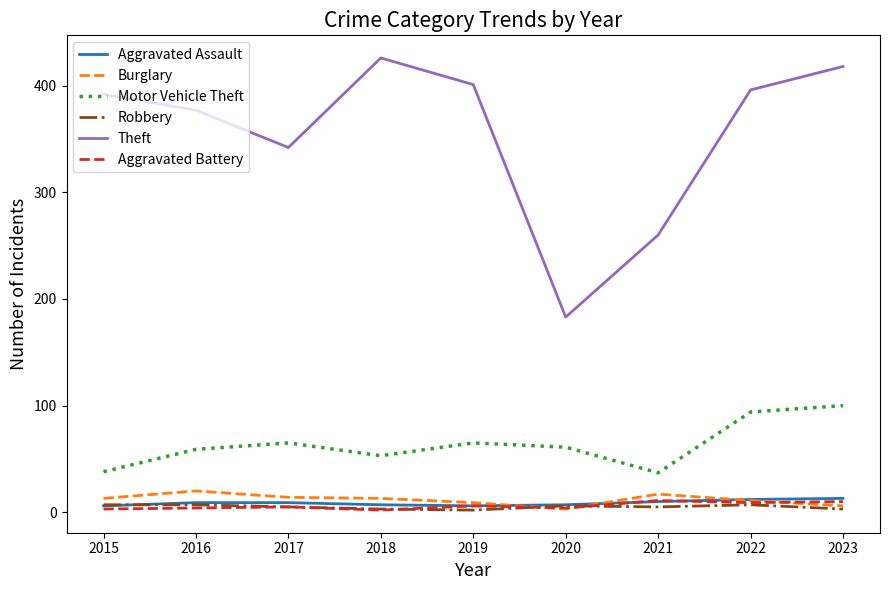

The value of Theft at 2020 is 183. True or false?

True